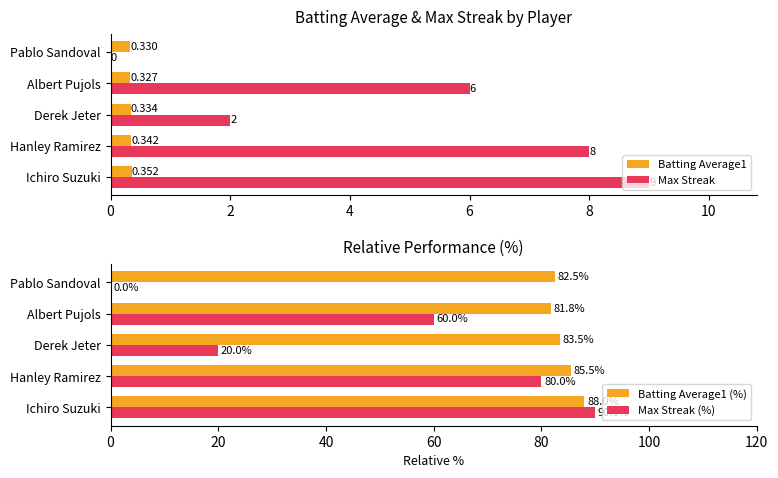

Reading left to right, list all the values displayed in this chart.

Batting Average1: 0.4	0.3	0.3	0.3	0.3
Max Streak: 9.0	8.0	2.0	6.0	0.0
Batting Average1 (%): 88.0	85.5	83.5	81.8	82.5
Max Streak (%): 90.0	80.0	20.0	60.0	0.0